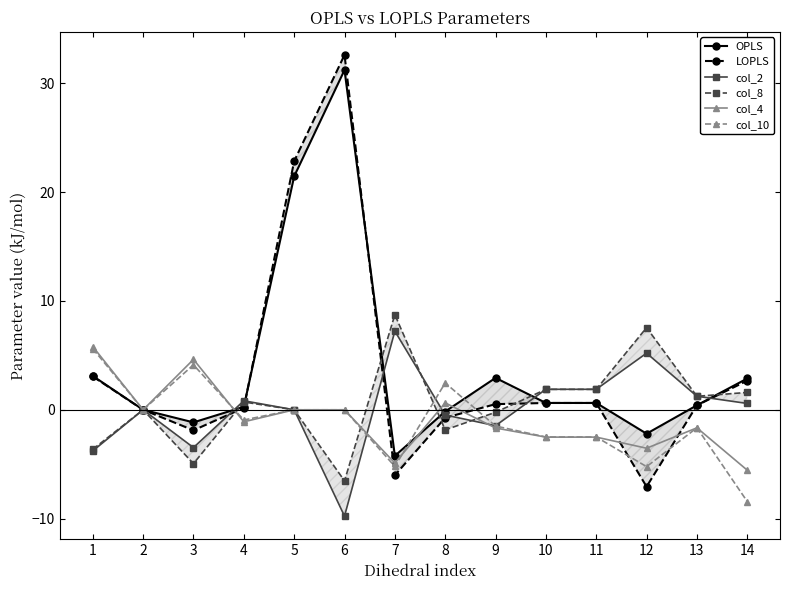

How many lines are shown in the chart?

6